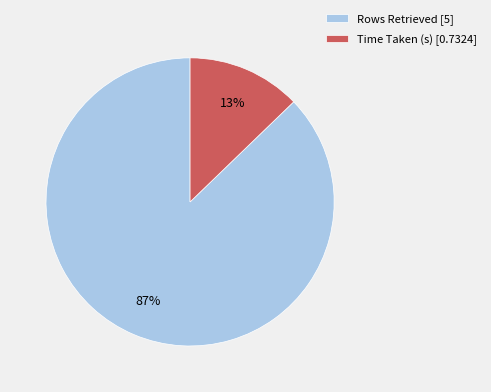

To the nearest percent, what is the difference between the Time Taken (s) and Rows Retrieved slice percentages?

74%